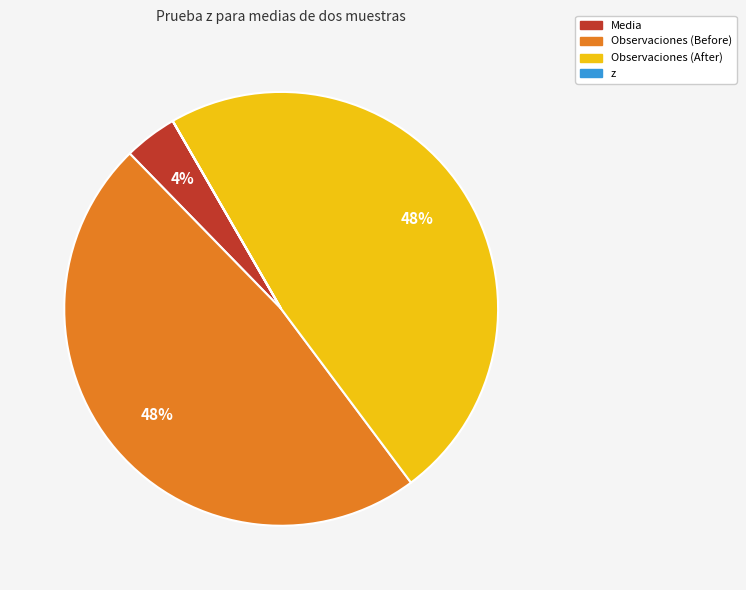

To the nearest percent, what percentage of the pie is Media?

4%